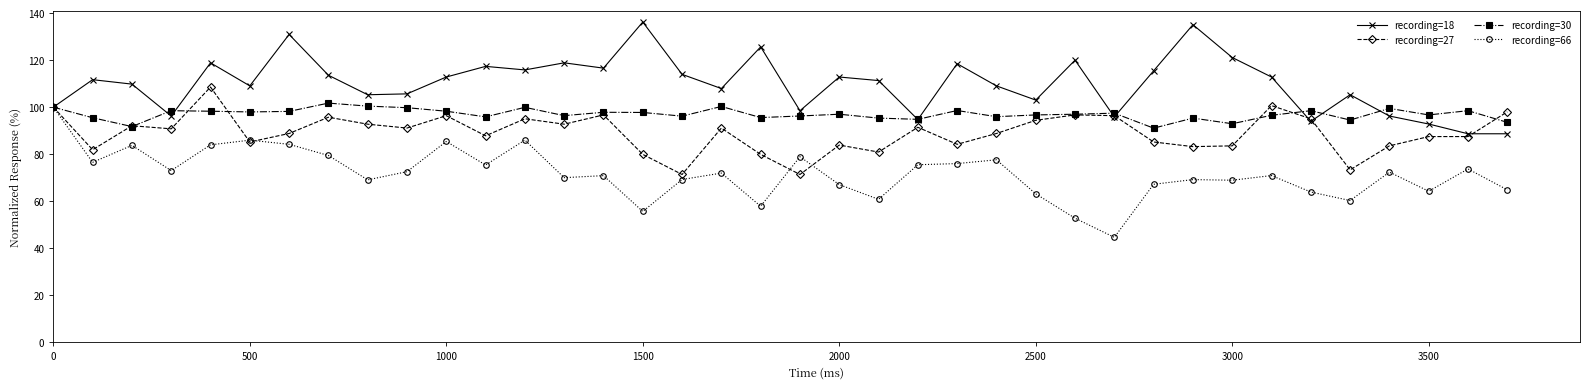

Which series has the largest total across all categories?

recording=18